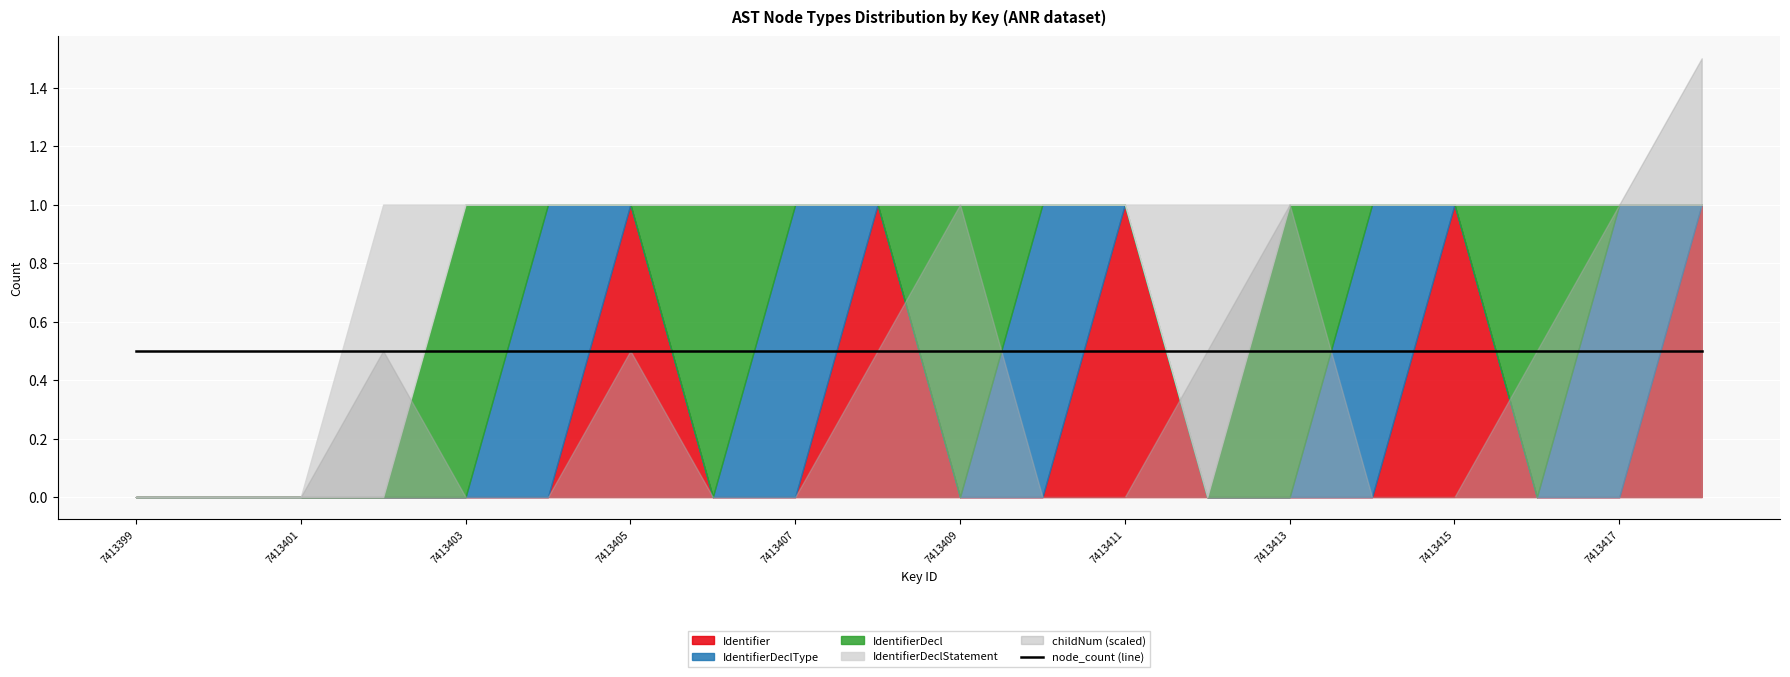

At which label does childNum reach its minimum?

7413399